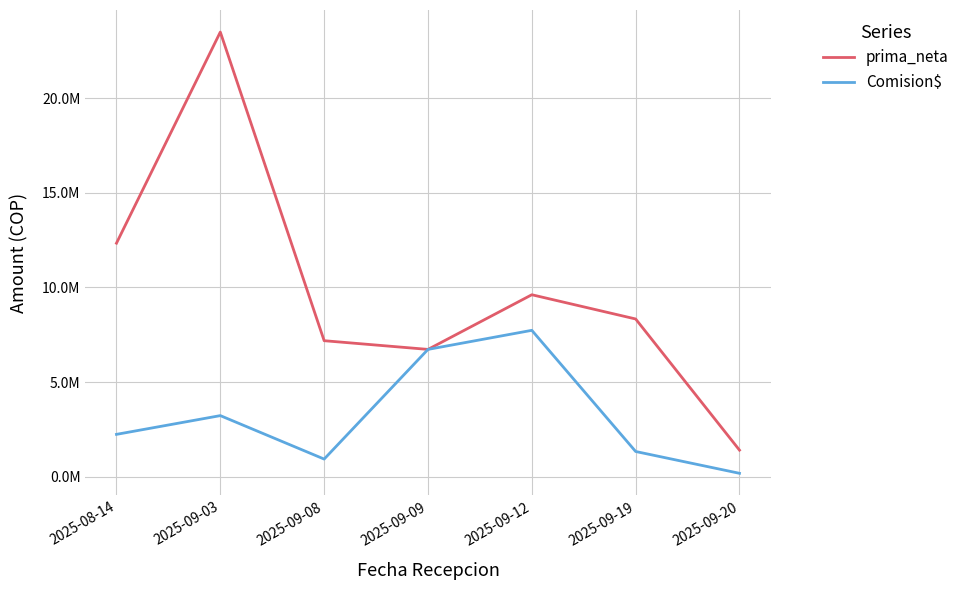

What are all the series names shown in the legend?

prima_neta, Comision$